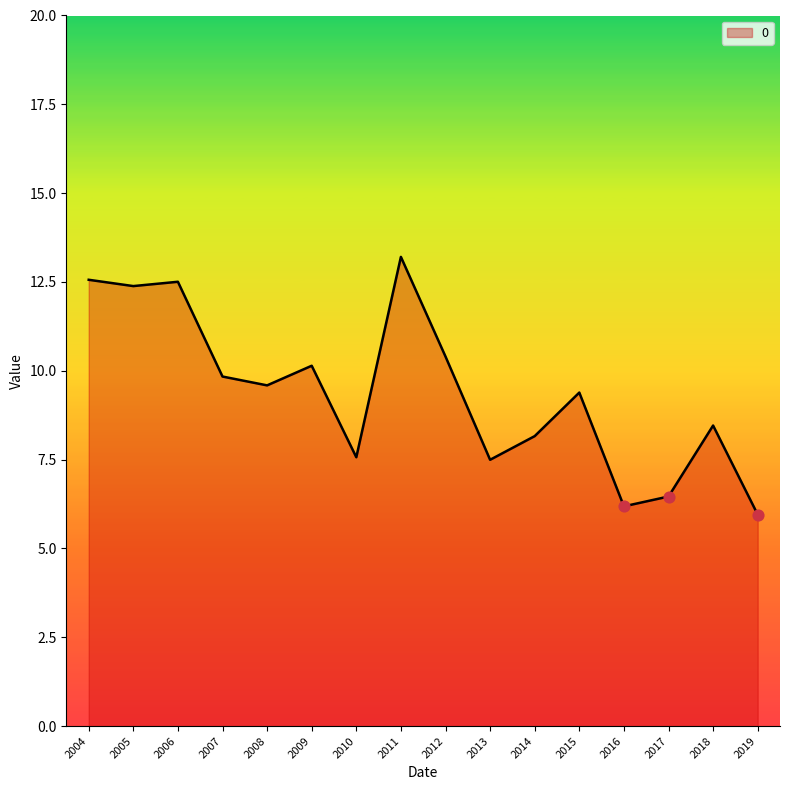

What is the change in value from 2009 to 2018?

-1.7